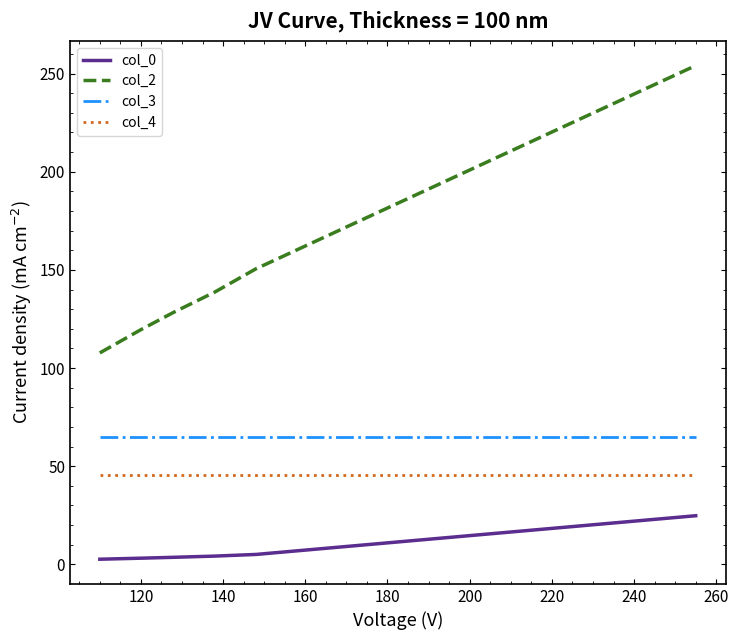

What is the greatest value displayed?

254.1